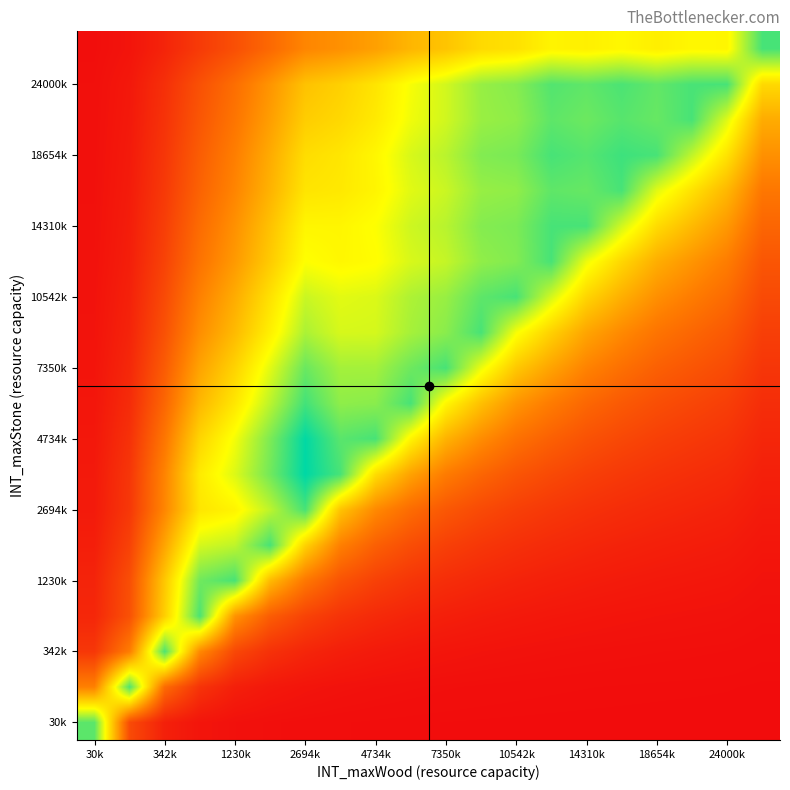

At how many categories does at least one series exceed 0?

20